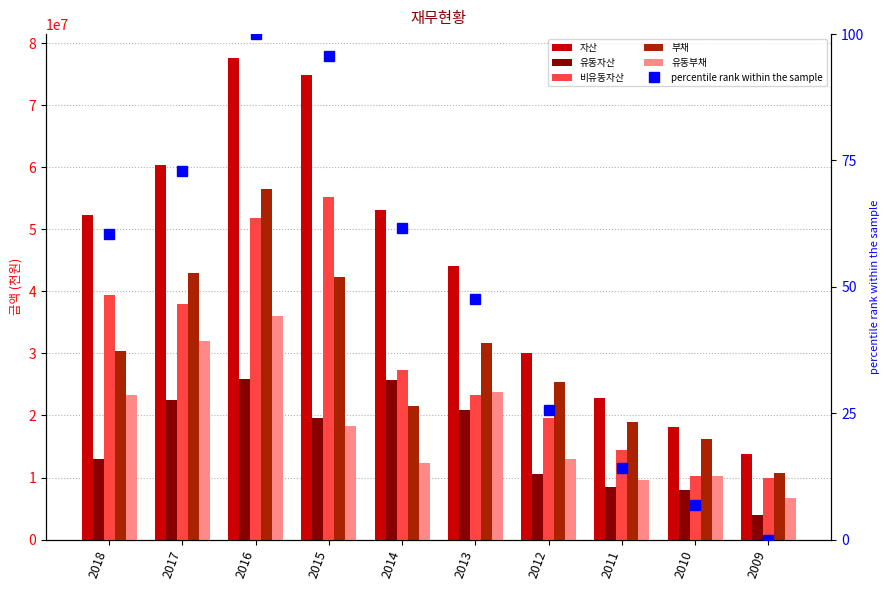

Which series has the widest spread of values?

자산